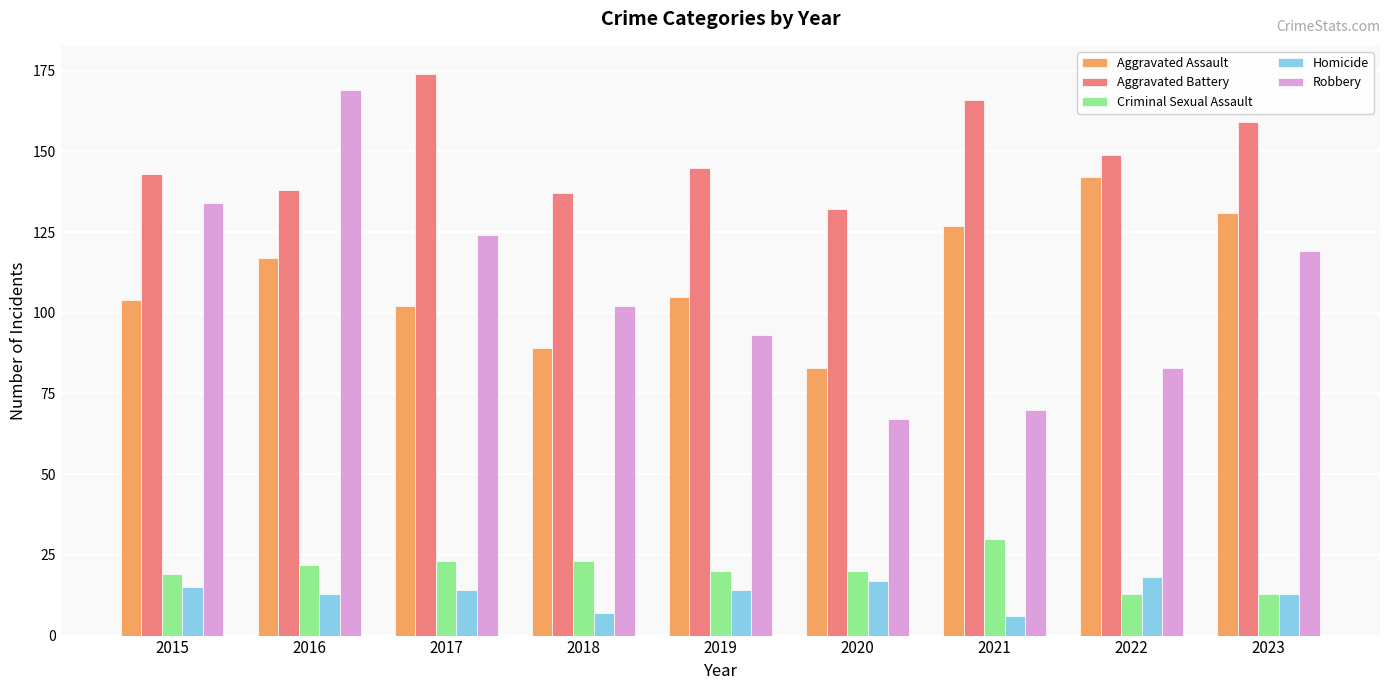

True or false: Criminal Sexual Assault has a value of 13 at 2023.

True